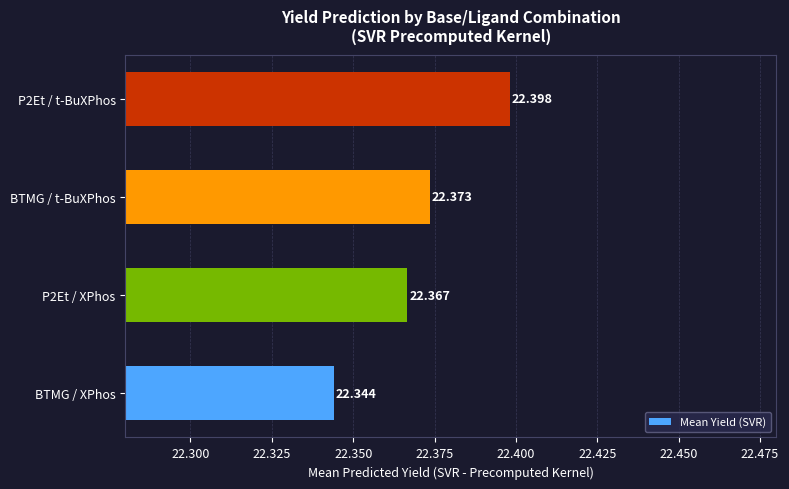

Where is the data nearest to the value 22?

BTMG / XPhos